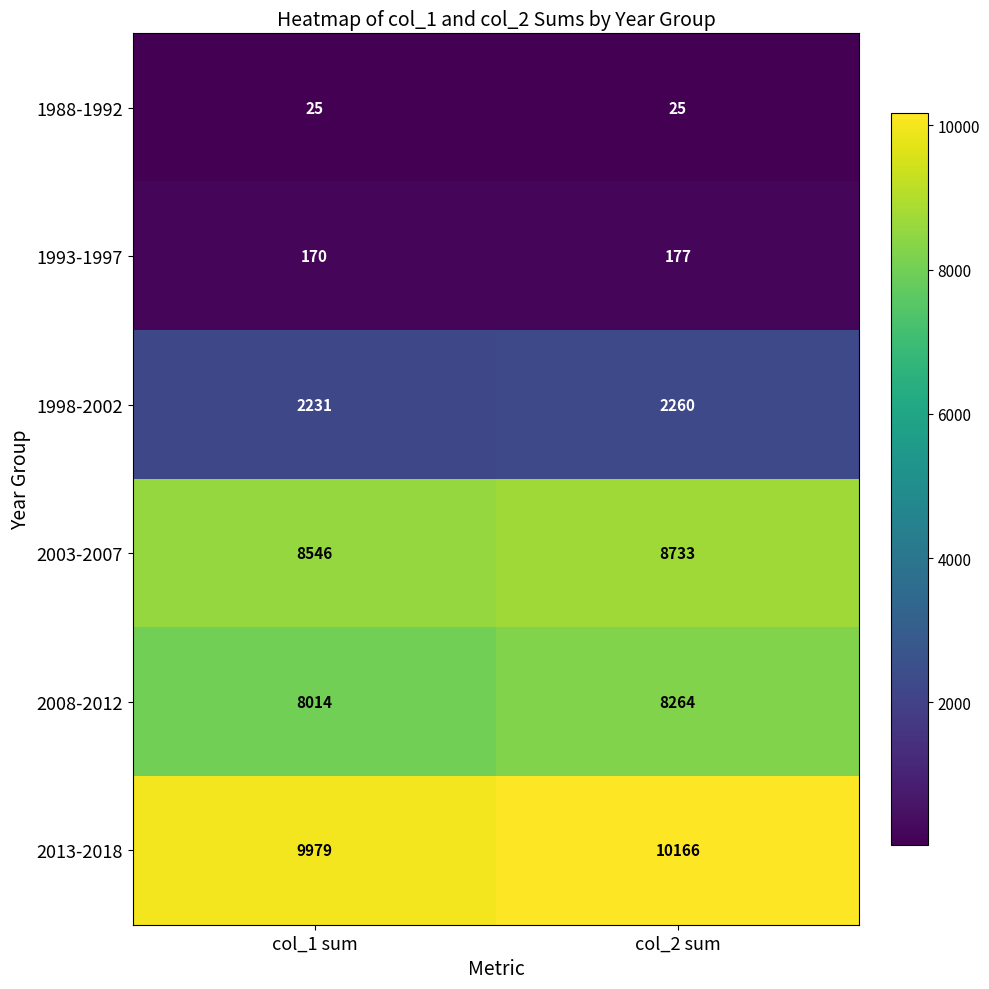

What is the total value across all series at col_1 sum?

28965